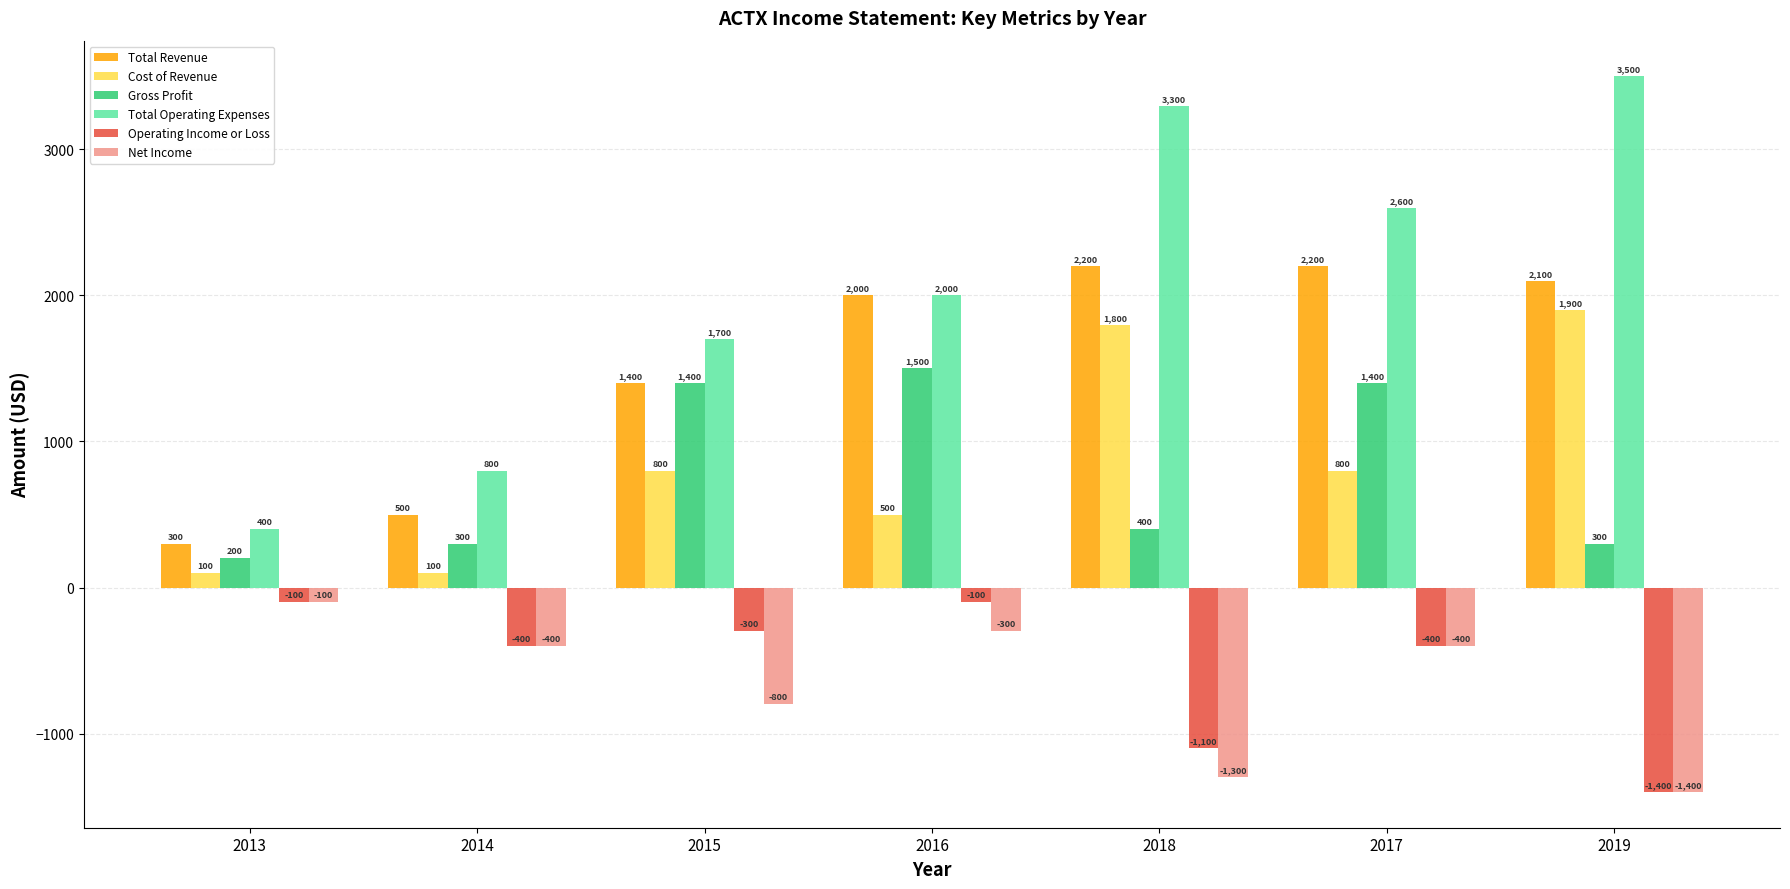

What is the difference between the highest and lowest values at 2019?

4900